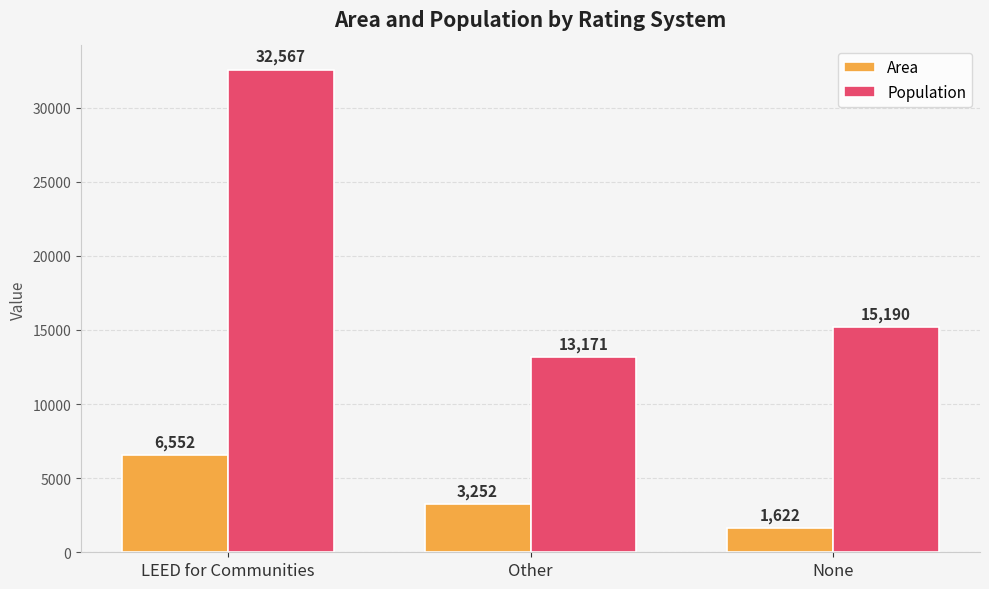

What is the sum of the Population values at Other and None?

28361